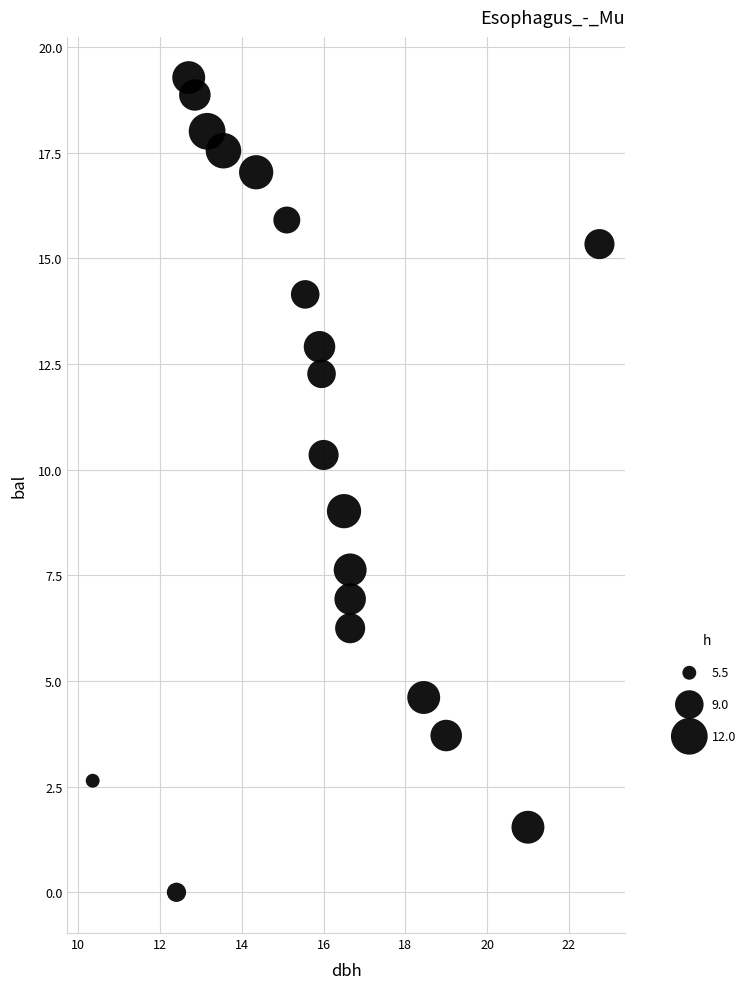

What is the range of X values (max minus min)?

12.4